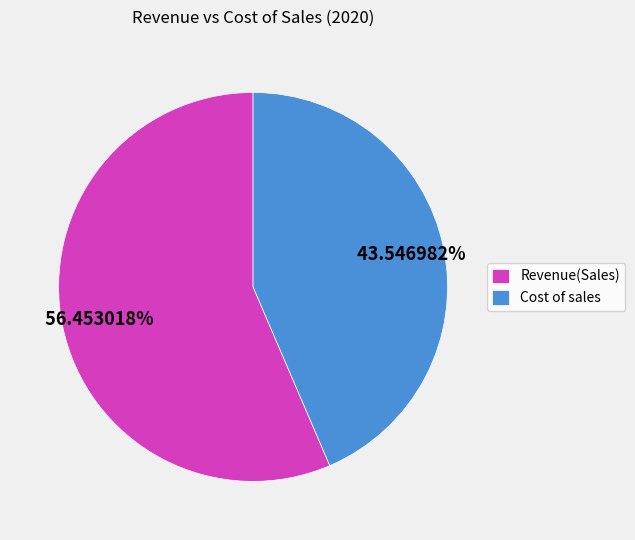

Approximately how many times larger is the value at Cost of sales compared to Revenue(Sales)?

0.8